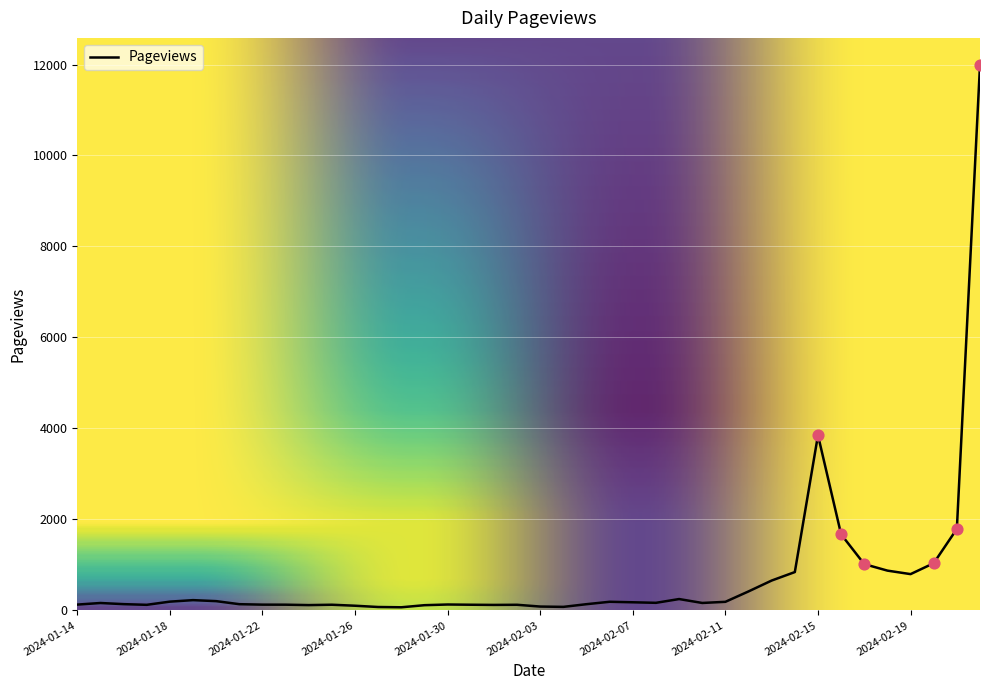

What is the difference between the maximum and minimum values?

11918